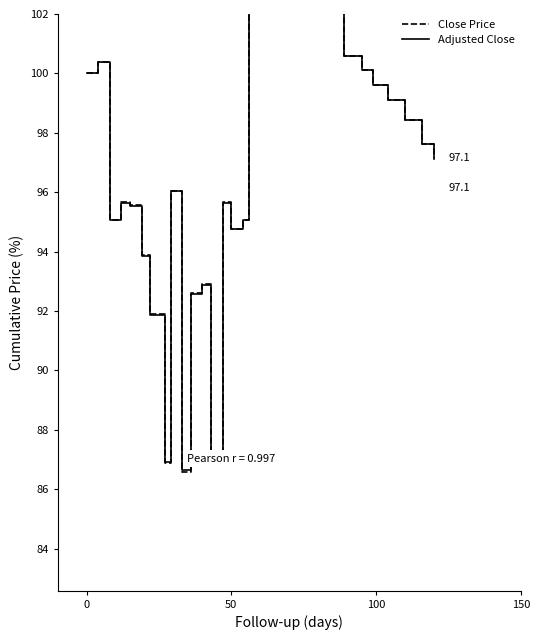

How many interior local peaks does the Close Price series have?

8